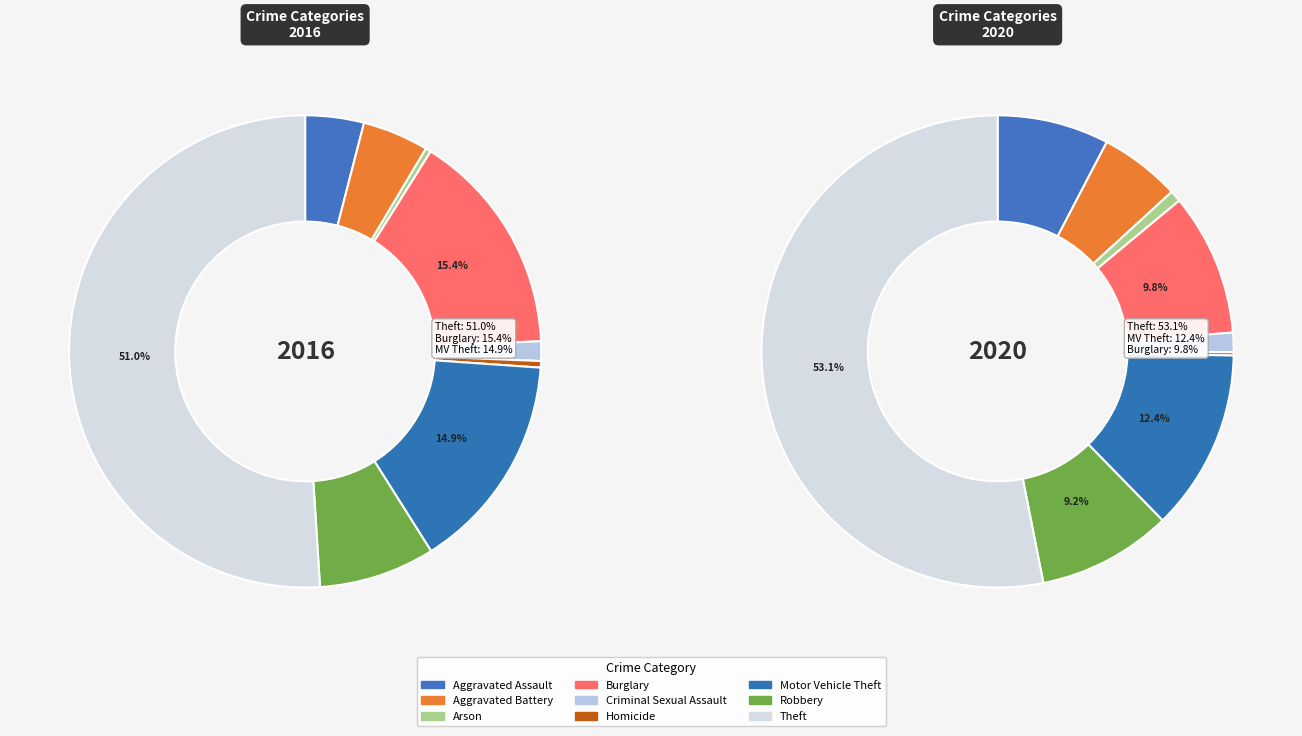

To the nearest percent, what is the difference between the Theft and Arson slice percentages?

51%